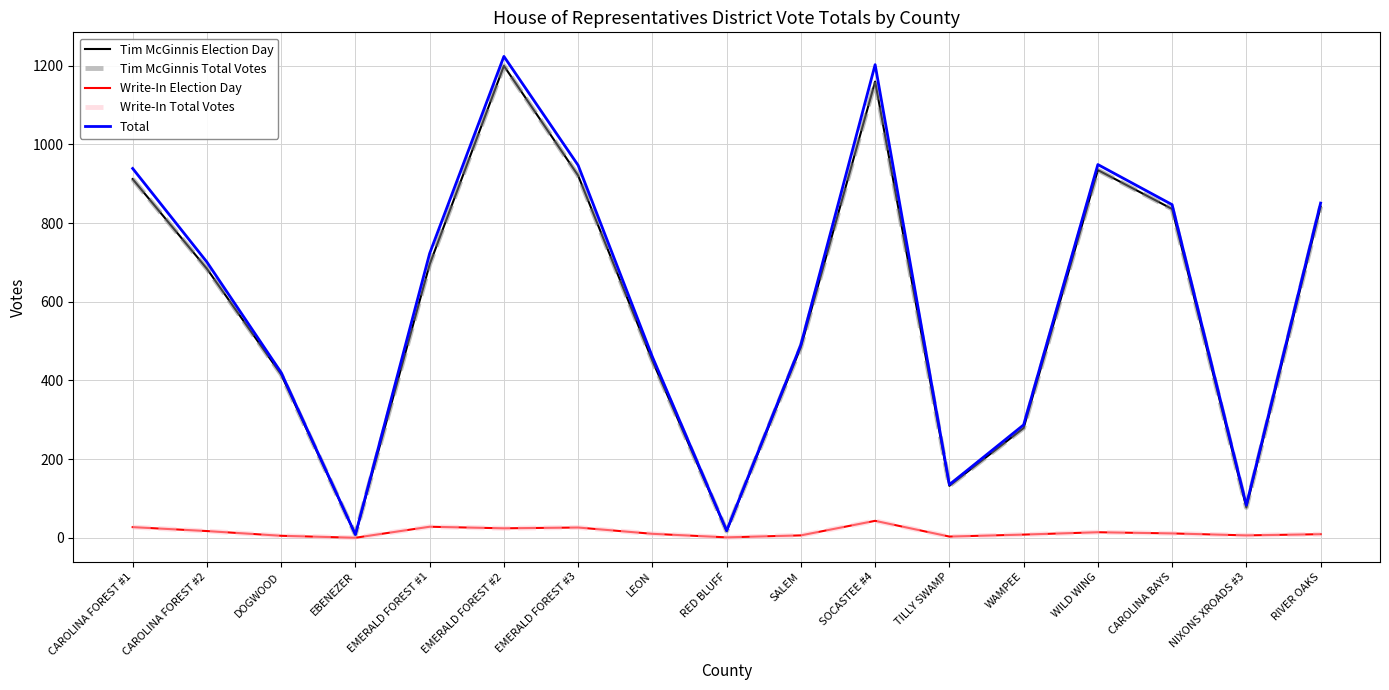

Which series has the widest spread of values?

Total